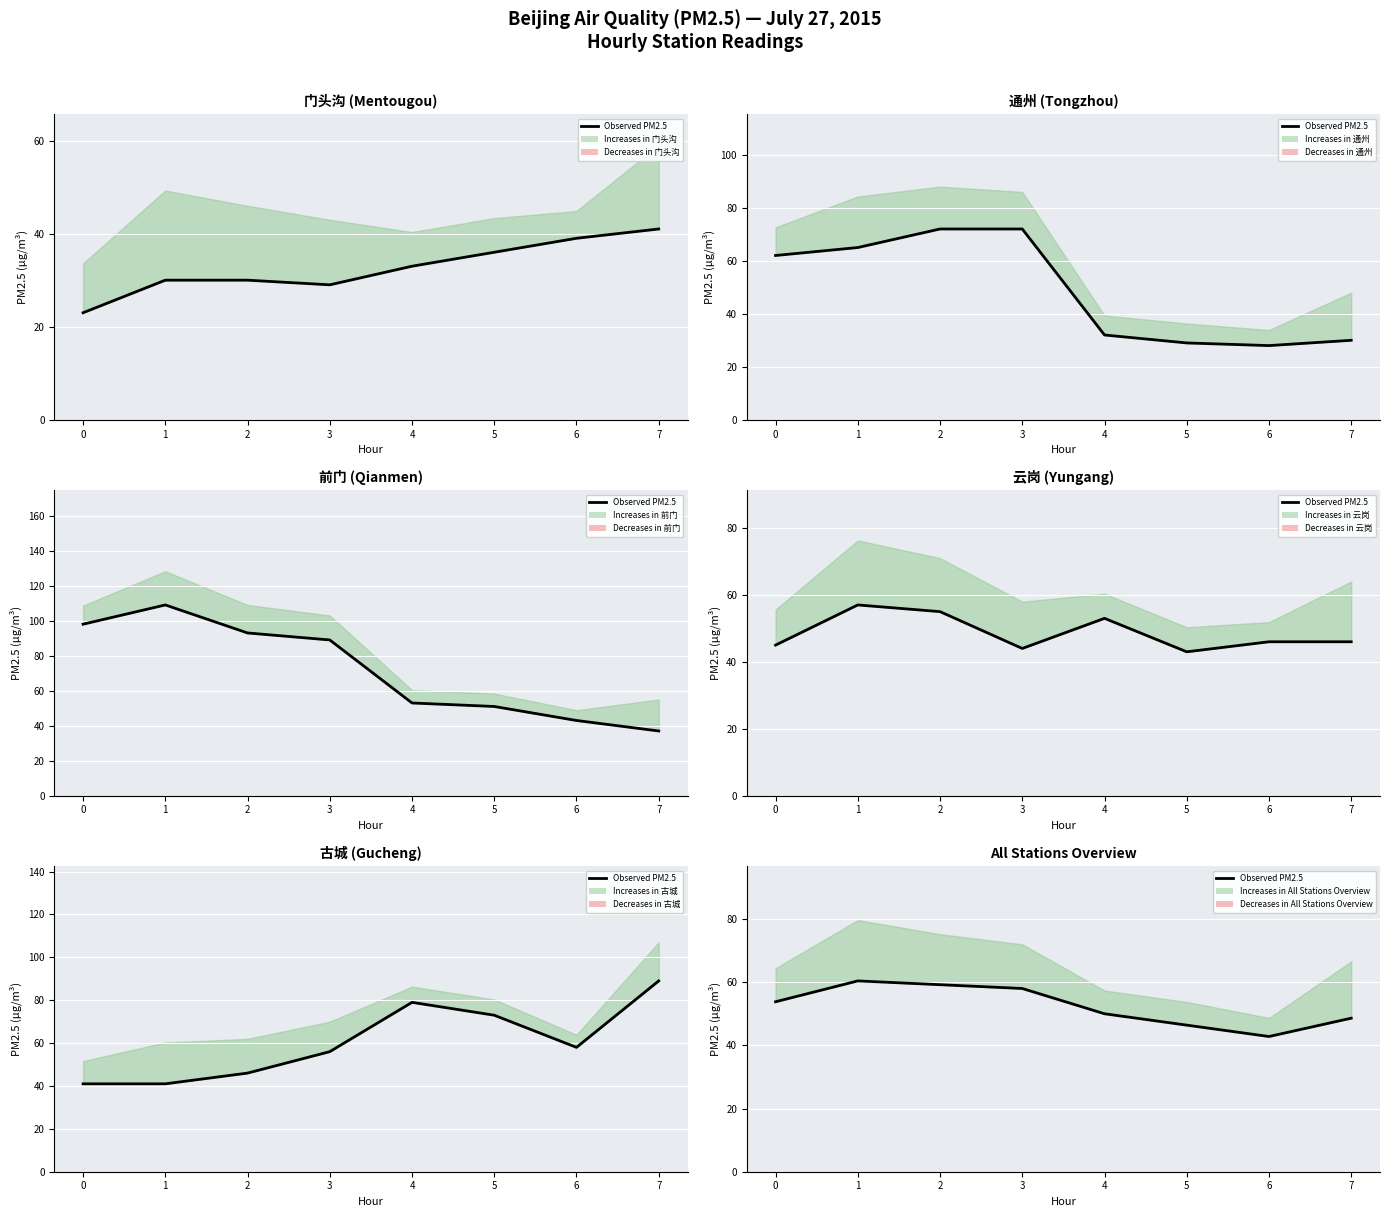

Is it true that the value at 0 is 72.0?

False